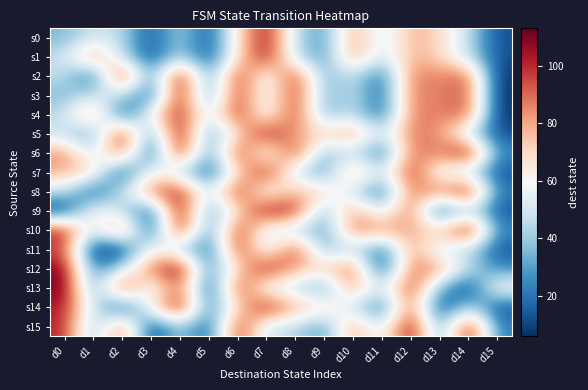

Reading right to left, extract all data points from this chart.

s0: d15=12	d14=47	d13=71	d12=79	d11=47	d10=85	d9=26	d8=46	d7=107	d6=67	d5=12	d4=45	d3=12	d2=46	d1=49	d0=35
s1: d15=12	d14=47	d13=71	d12=79	d11=47	d10=85	d9=26	d8=46	d7=107	d6=67	d5=12	d4=45	d3=12	d2=46	d1=88	d0=47
s2: d15=6	d14=95	d13=84	d12=89	d11=15	d10=49	d9=33	d8=102	d7=50	d6=103	d5=25	d4=113	d3=22	d2=110	d1=12	d0=47
s3: d15=6	d14=95	d13=84	d12=89	d11=15	d10=49	d9=33	d8=102	d7=50	d6=103	d5=22	d4=110	d3=12	d2=46	d1=49	d0=35
s4: d15=6	d14=95	d13=84	d12=89	d11=15	d10=49	d9=33	d8=102	d7=50	d6=103	d5=47	d4=104	d3=64	d2=8	d1=88	d0=47
s5: d15=12	d14=47	d13=84	d12=89	d11=47	d10=85	d9=71	d8=79	d7=107	d6=67	d5=25	d4=113	d3=22	d2=110	d1=26	d0=46
s6: d15=25	d14=113	d13=84	d12=89	d11=15	d10=49	d9=33	d8=102	d7=47	d6=104	d5=22	d4=110	d3=6	d2=95	d1=47	d0=85
s7: d15=12	d14=47	d13=50	d12=103	d11=47	d10=85	d9=26	d8=46	d7=107	d6=67	d5=12	d4=45	d3=64	d2=8	d1=71	d0=79
s8: d15=22	d14=110	d13=84	d12=89	d11=15	d10=49	d9=71	d8=79	d7=50	d6=103	d5=47	d4=104	d3=88	d2=47	d1=12	d0=47
s9: d15=12	d14=47	d13=6	d12=95	d11=47	d10=85	d9=33	d8=102	d7=107	d6=67	d5=25	d4=113	d3=12	d2=46	d1=64	d0=8
s10: d15=25	d14=113	d13=71	d12=79	d11=84	d10=89	d9=26	d8=46	d7=50	d6=103	d5=22	d4=110	d3=6	d2=95	d1=47	d0=104
s11: d15=12	d14=47	d13=47	d12=85	d11=15	d10=49	d9=33	d8=102	d7=47	d6=104	d5=12	d4=45	d3=64	d2=8	d1=6	d0=95
s12: d15=26	d14=46	d13=84	d12=89	d11=6	d10=95	d9=71	d8=79	d7=107	d6=67	d5=25	d4=113	d3=88	d2=47	d1=22	d0=110
s13: d15=64	d14=8	d13=33	d12=102	d11=47	d10=85	d9=26	d8=46	d7=50	d6=103	d5=6	d4=95	d3=47	d2=104	d1=25	d0=113
s14: d15=12	d14=47	d13=6	d12=95	d11=15	d10=49	d9=71	d8=79	d7=107	d6=67	d5=22	d4=110	d3=64	d2=8	d1=50	d0=103
s15: d15=22	d14=110	d13=25	d12=113	d11=47	d10=85	d9=26	d8=46	d7=47	d6=104	d5=12	d4=45	d3=6	d2=95	d1=33	d0=102